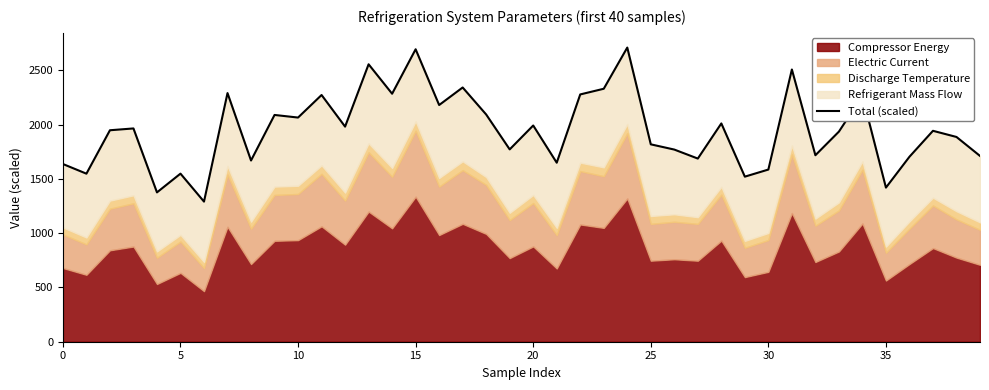

Where is the data nearest to the value 1999?

20